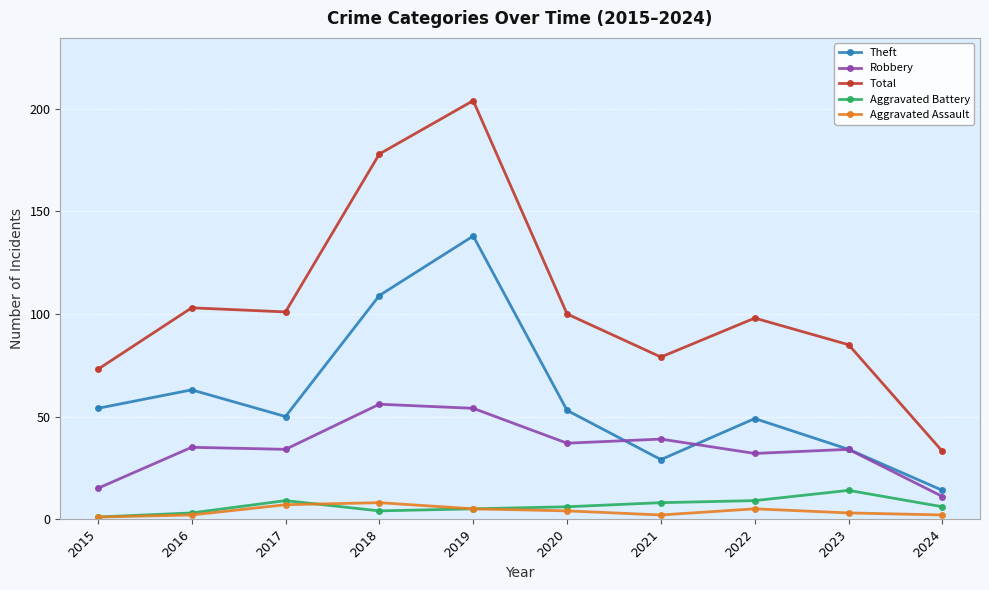

What is the minimum value shown in the chart?

1